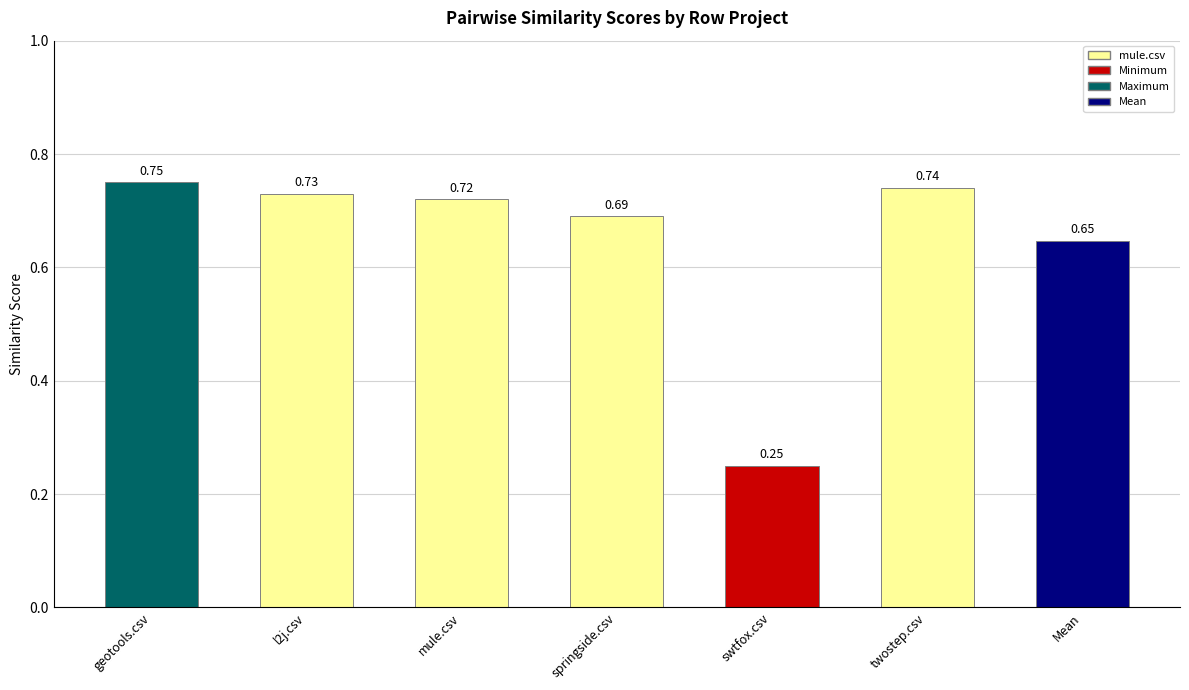

List the labels in order of value, smallest first.

swtfox.csv, Mean, springside.csv, mule.csv, l2j.csv, twostep.csv, geotools.csv